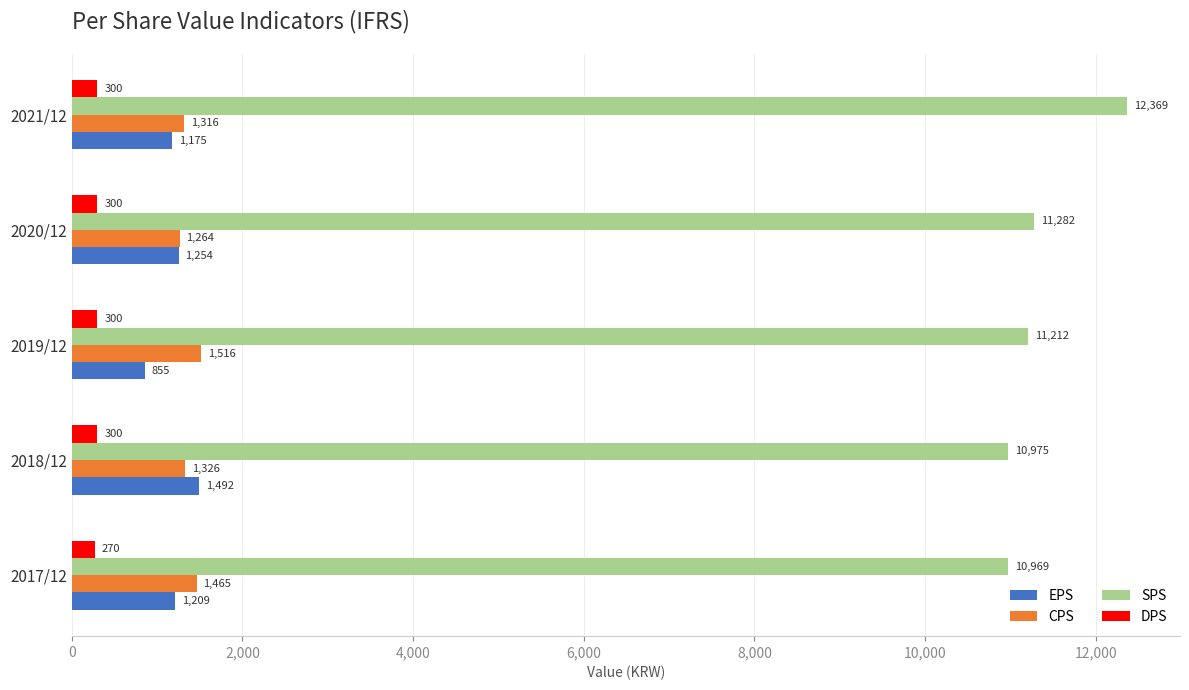

What value does the DPS series have at 2019/12, to the nearest 5?

300